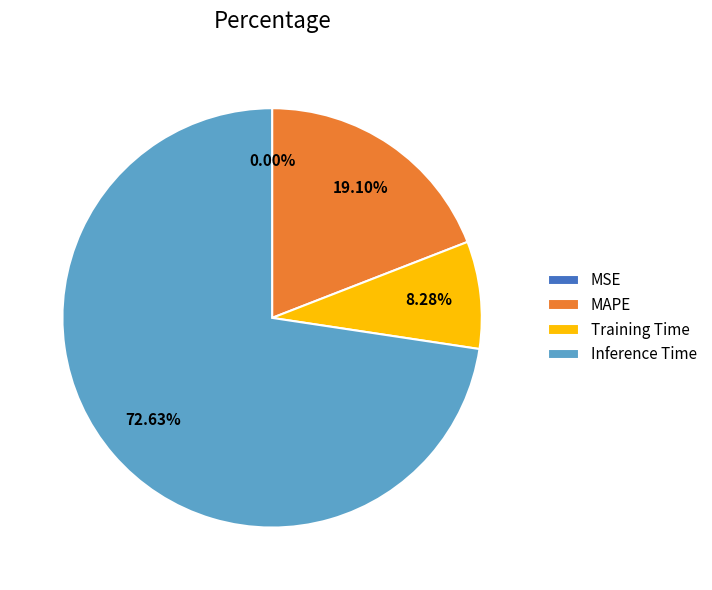

Is it true that MAPE is 19% of the pie?

True